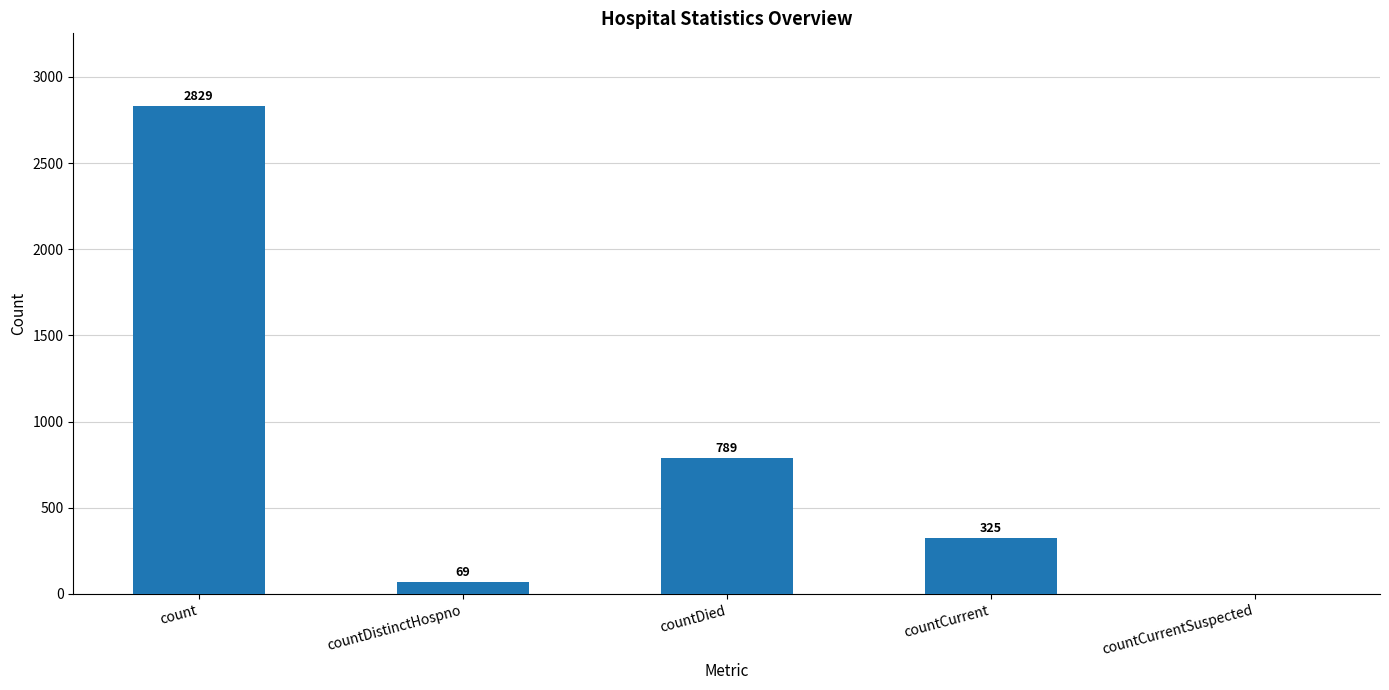

The value at countCurrent is 325. True or false?

True